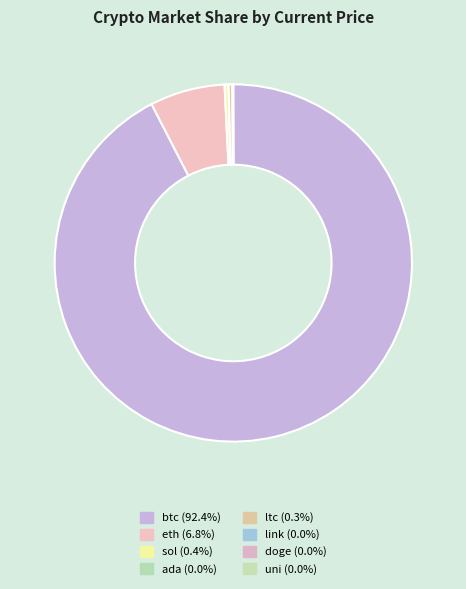

How many slices are in this pie chart?

8